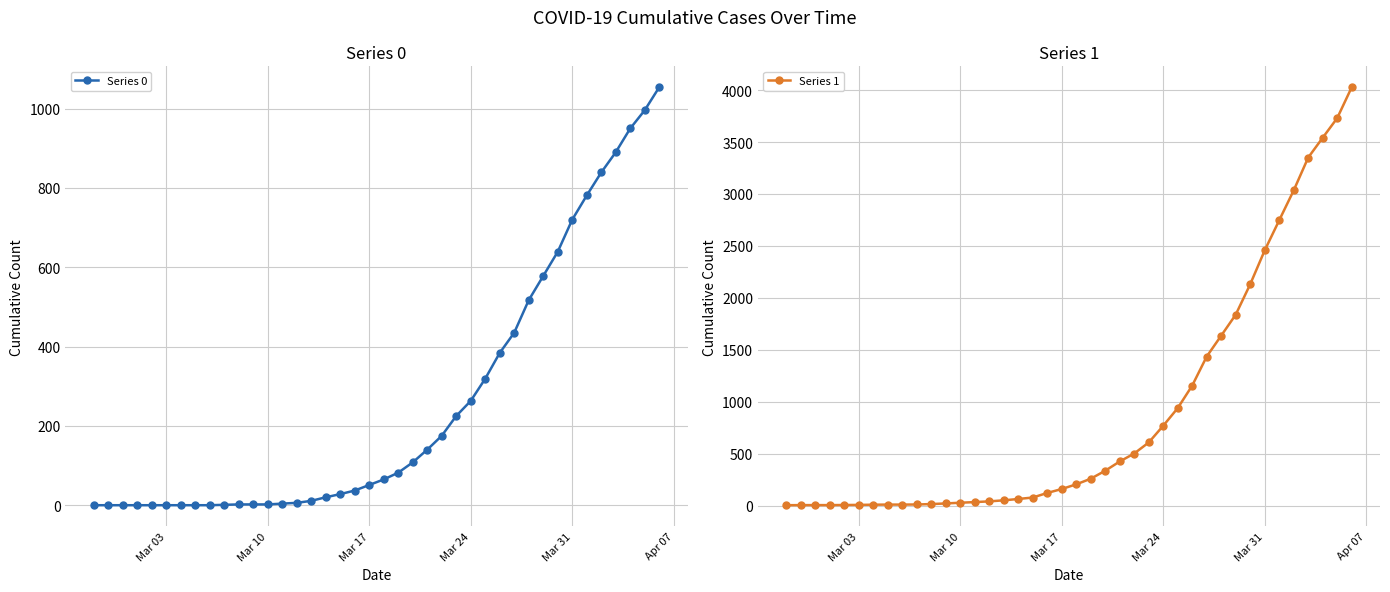

Does the chart display data point markers on the line(s)?

Yes